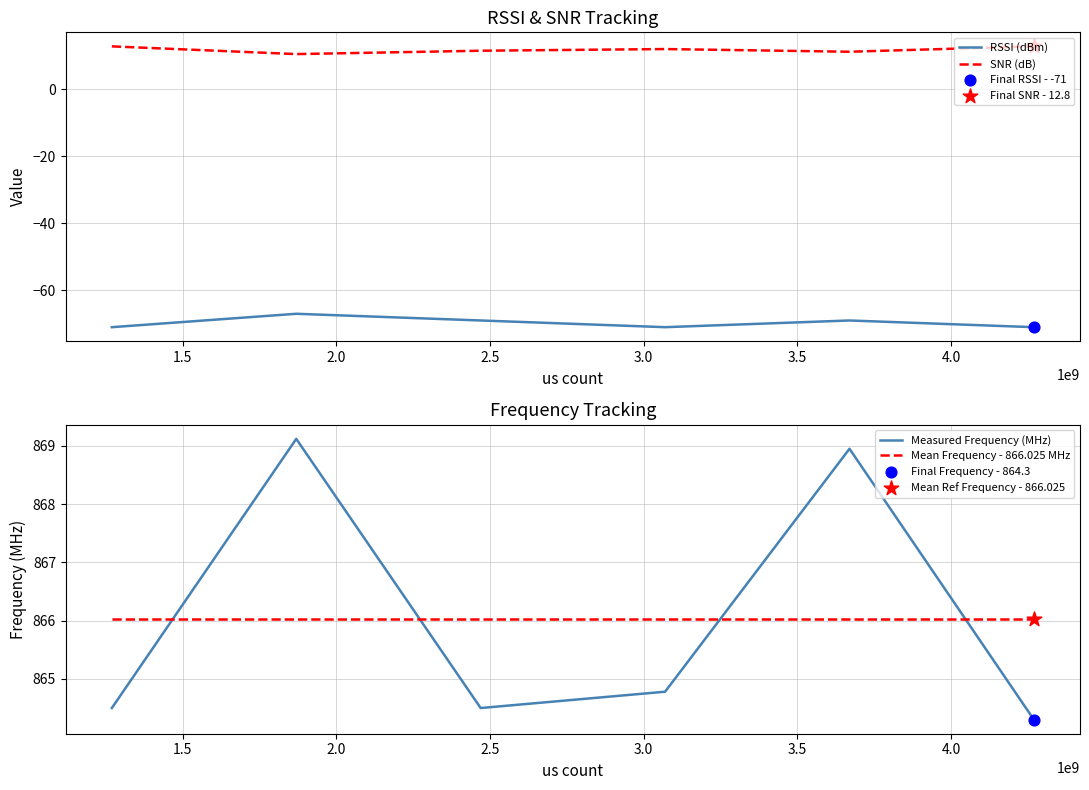

Which series contains the highest Y value?

Measured Frequency (MHz)